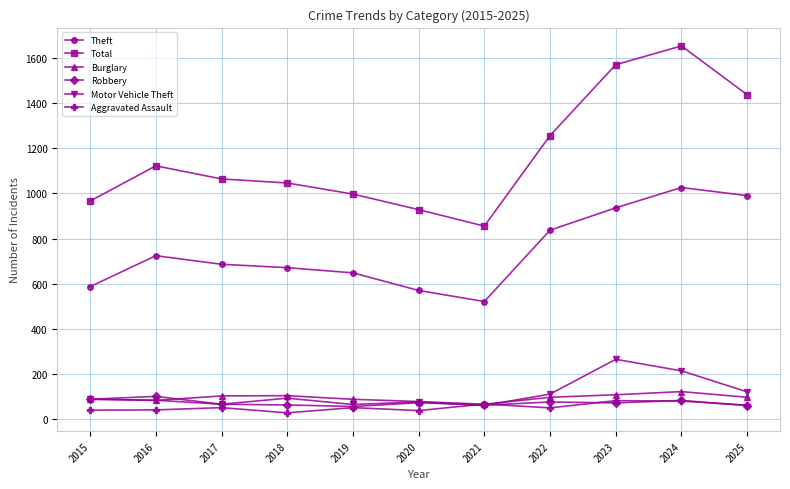

Is it true that Motor Vehicle Theft equals 88 at 2015?

True